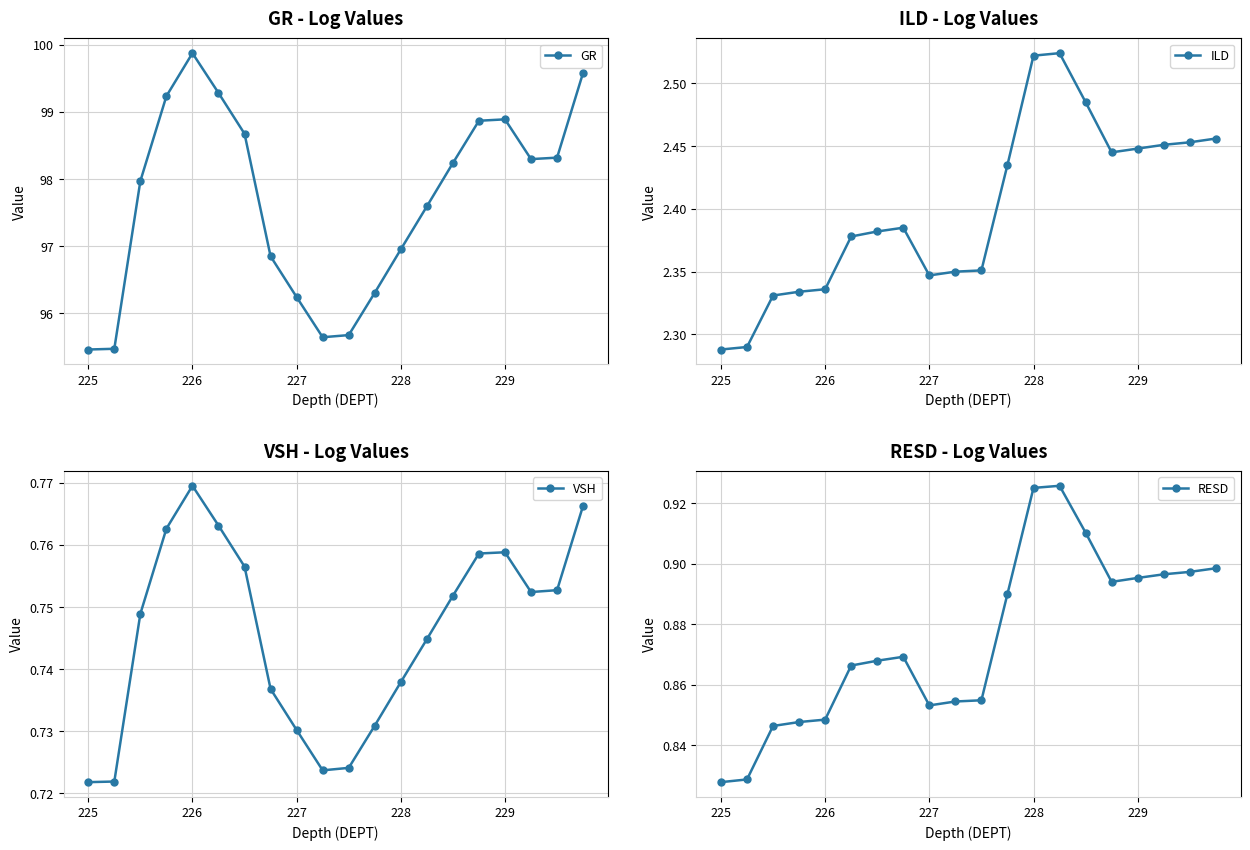

Reading right to left, extract all data points from this chart.

GR: 99.6	98.3	98.3	98.9	98.9	98.2	97.6	97.0	96.3	95.7	95.6	96.2	96.8	98.7	99.3	99.9	99.2	98.0	95.5	95.5
ILD: 2.5	2.5	2.5	2.4	2.4	2.5	2.5	2.5	2.4	2.4	2.4	2.3	2.4	2.4	2.4	2.3	2.3	2.3	2.3	2.3
VSH: 0.8	0.8	0.8	0.8	0.8	0.8	0.7	0.7	0.7	0.7	0.7	0.7	0.7	0.8	0.8	0.8	0.8	0.7	0.7	0.7
RESD: 0.9	0.9	0.9	0.9	0.9	0.9	0.9	0.9	0.9	0.9	0.9	0.9	0.9	0.9	0.9	0.8	0.8	0.8	0.8	0.8